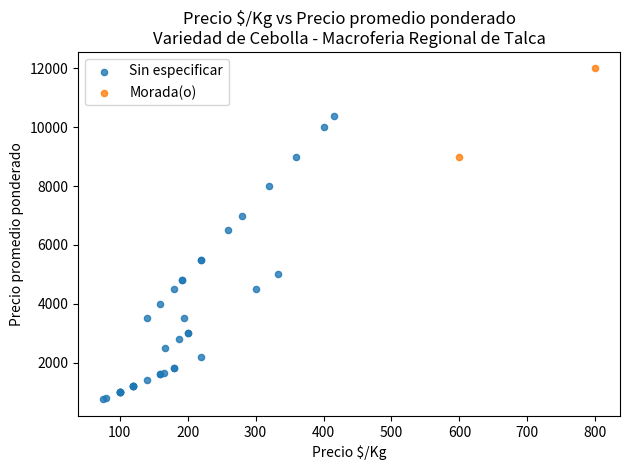

What are all the series names shown in the legend?

Sin especificar, Morada(o)